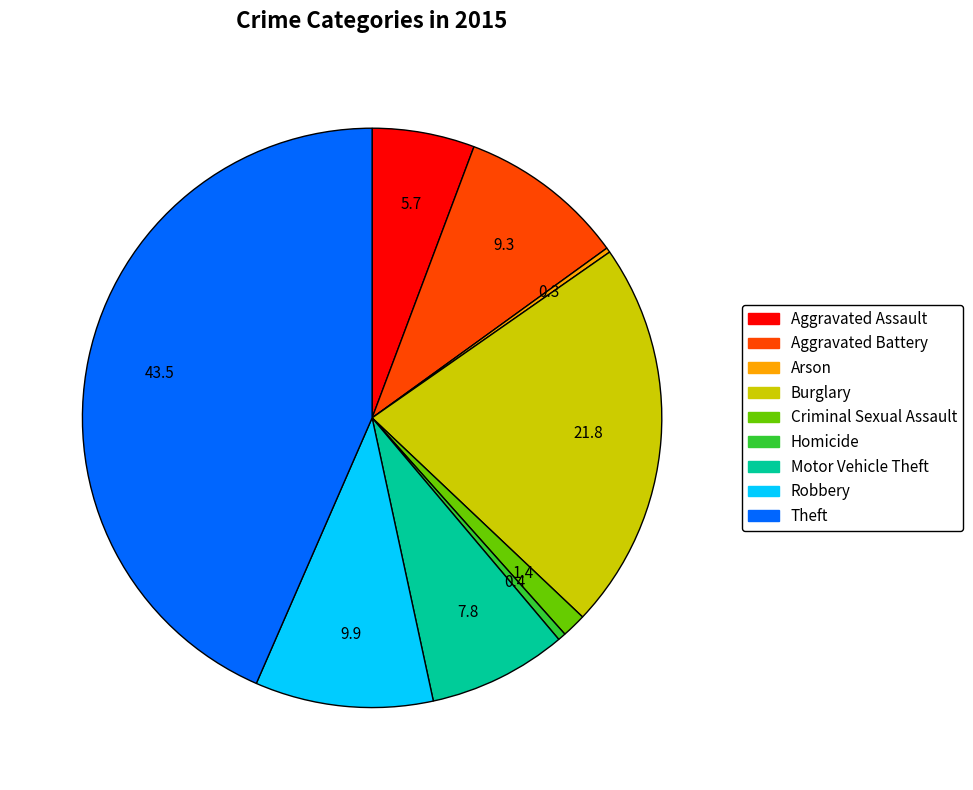

What is the largest slice in the pie chart?

Theft